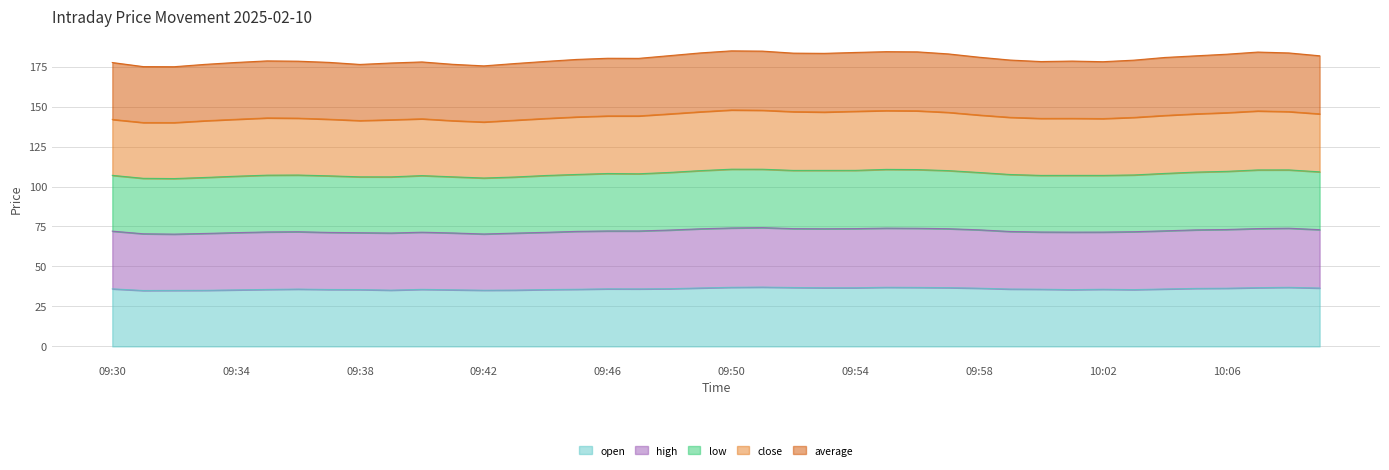

What is the difference between the highest and lowest values at 09:37?

142.1